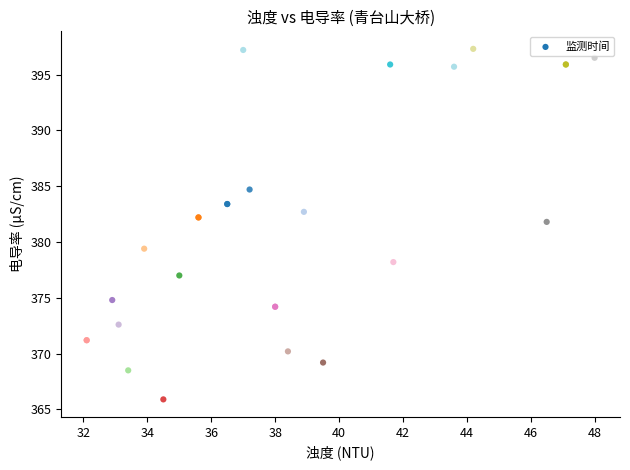

What Y value in the scatter plot is closest to 381?

381.8